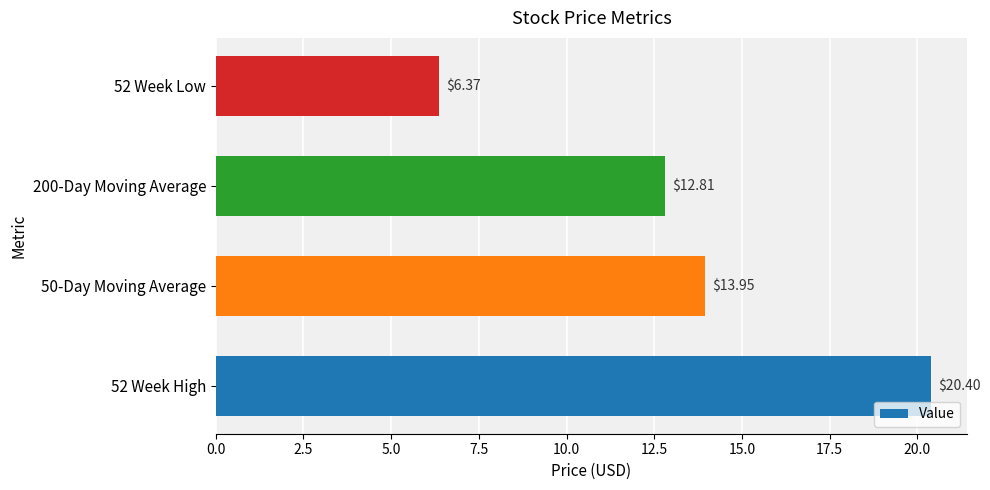

What is the ratio of the value at 50-Day Moving Average to the value at 52 Week High?

0.7